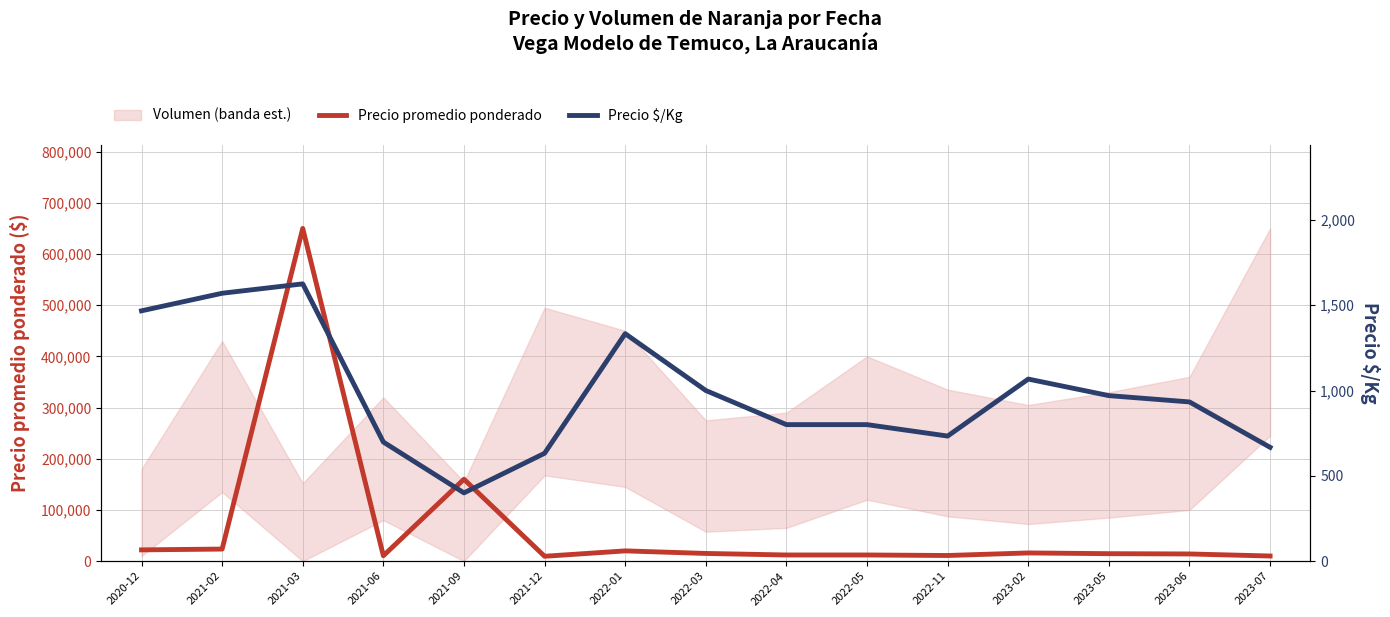

What is the average value of the Precio $/Kg series?

980